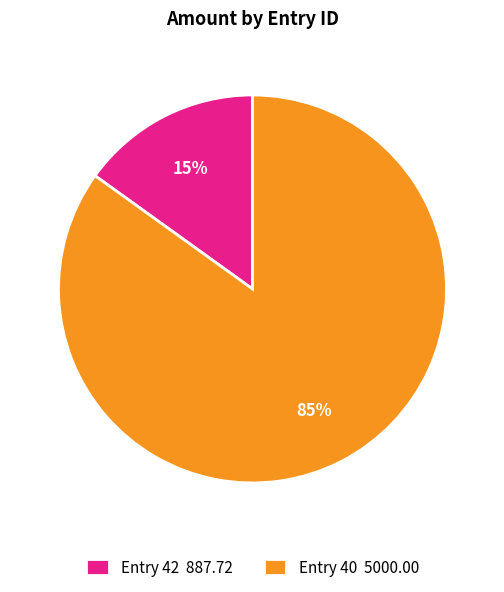

Which has a higher value, Entry 40 5000.00 or Entry 42 887.72?

Entry 40 5000.00